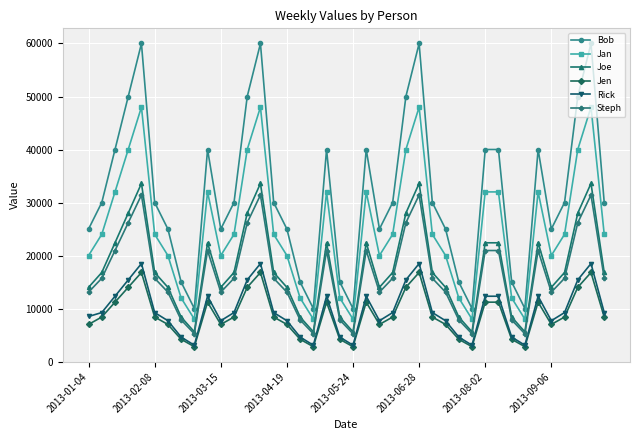

How many distinct data groups are displayed?

6